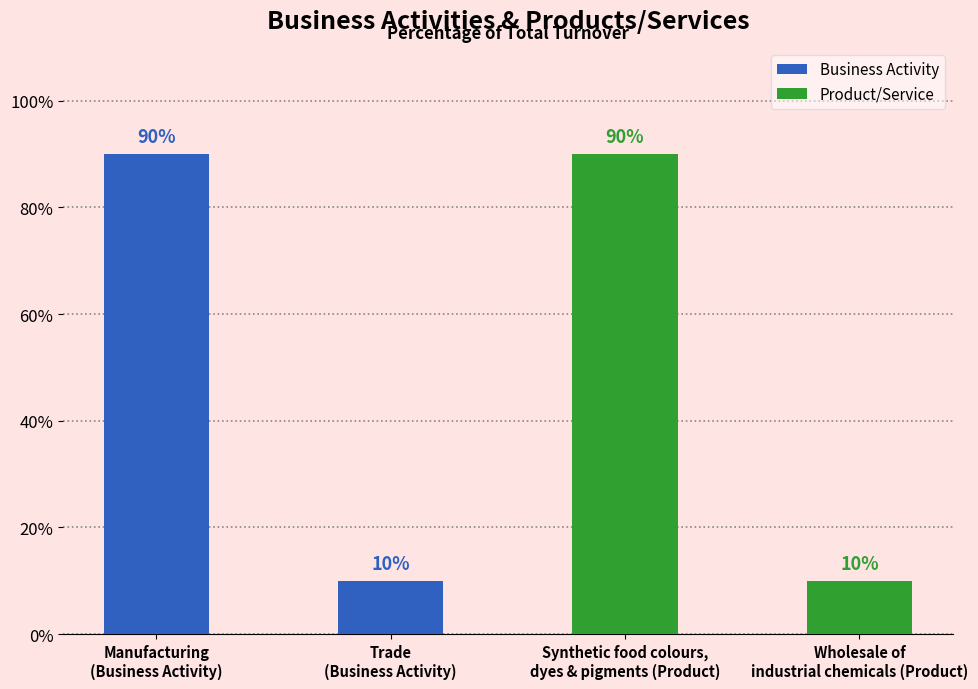

What is the total value across all series at Wholesale of
industrial chemicals (Product)?

10